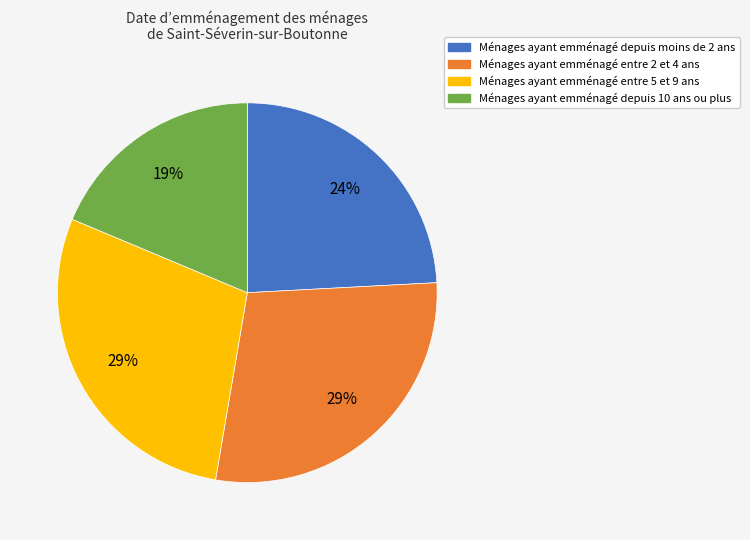

To the nearest percent, what is the difference between the largest and smallest slice percentages?

10%